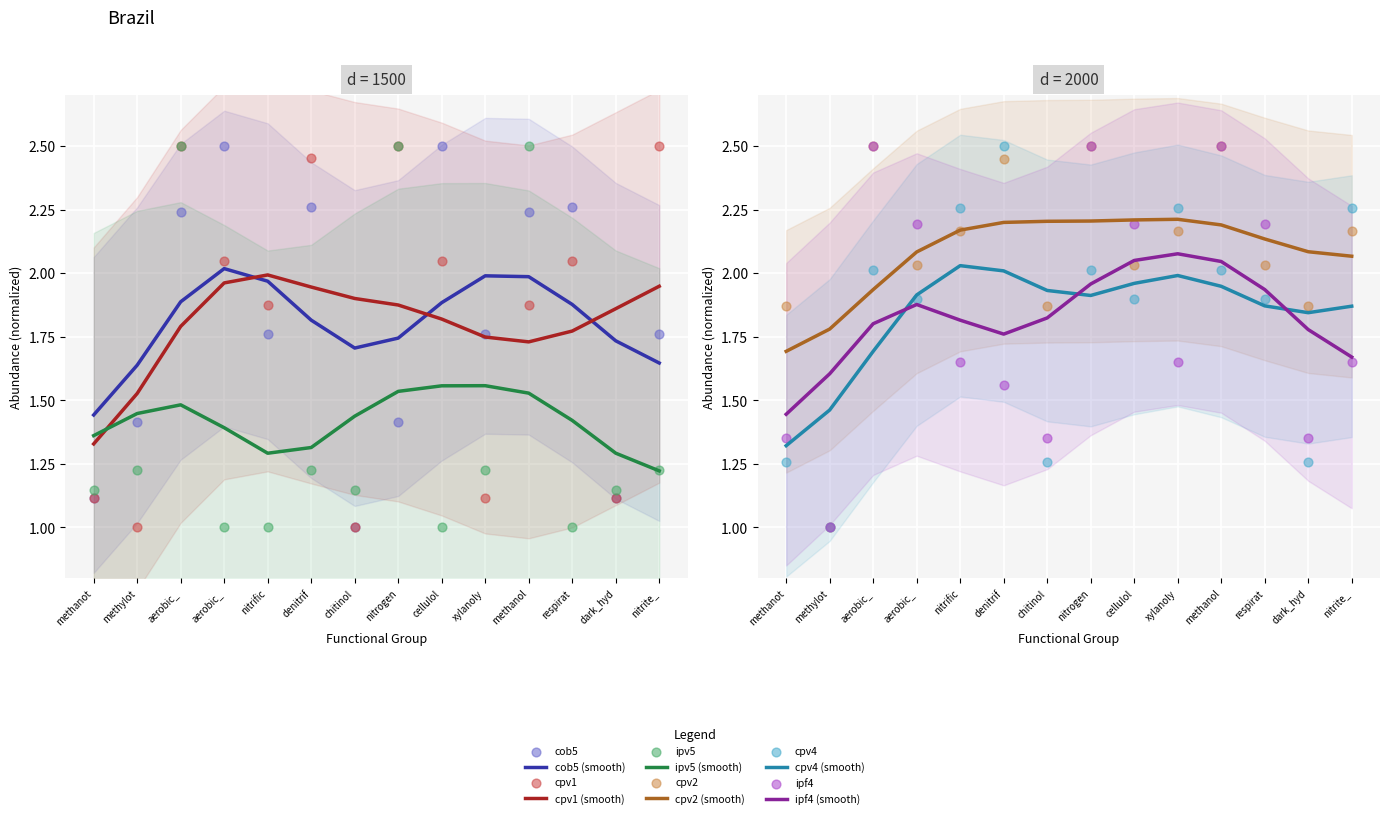

Which series reaches the maximum Y coordinate?

cob5